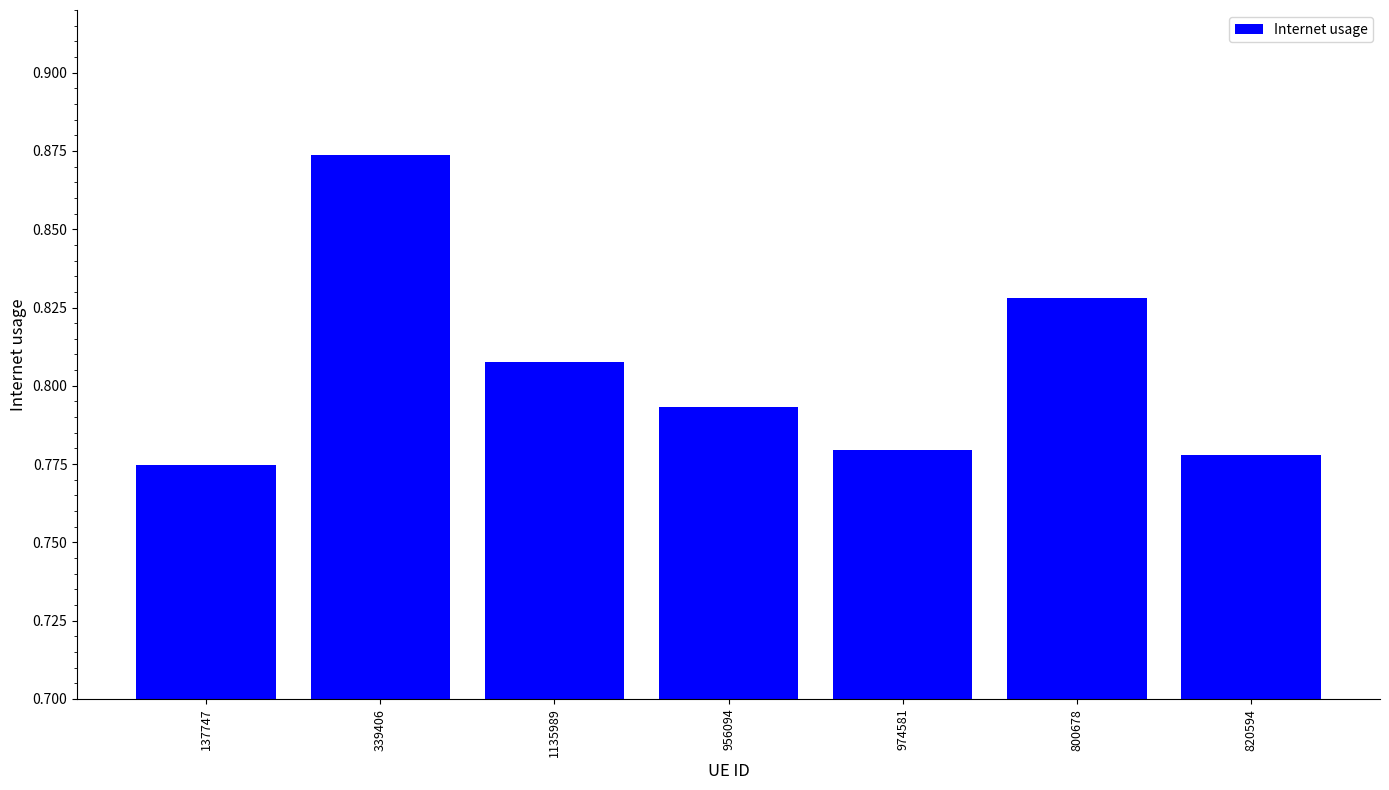

The chart shows a value of 0.4 at 1135989. True or false?

False